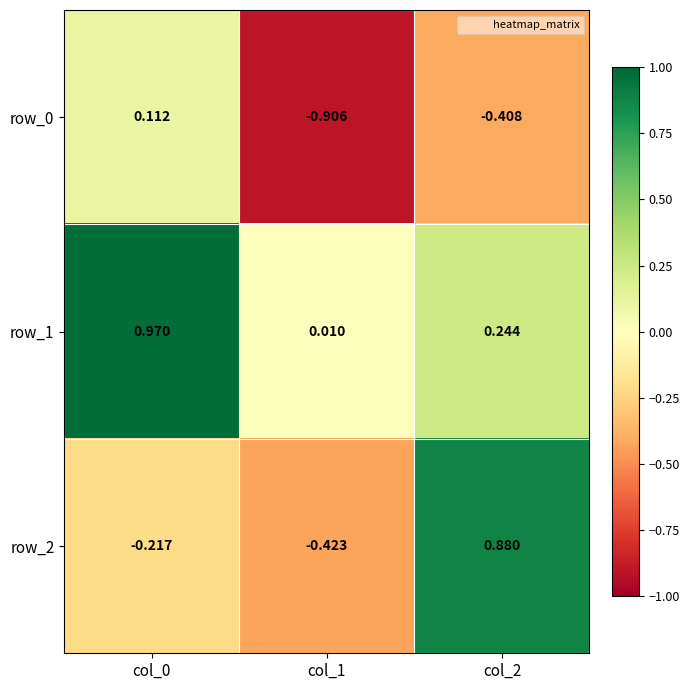

Is the value of row_0 at col_1 greater than the value of row_2 at col_0?

No